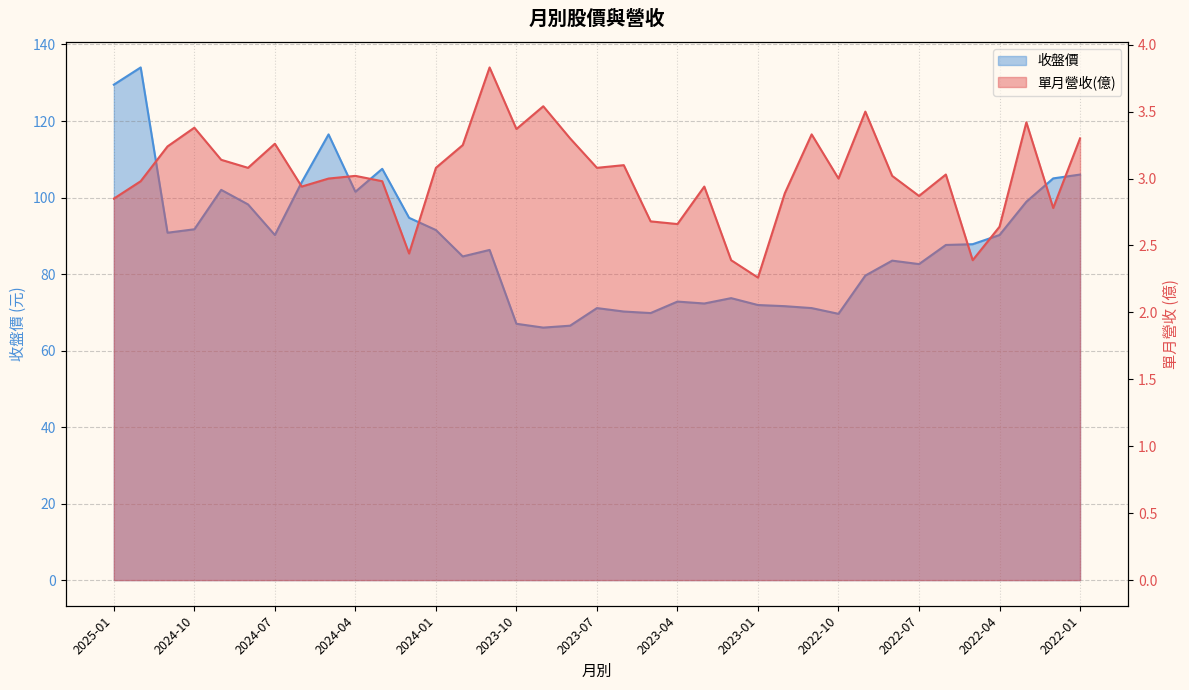

What are all the series names shown in the legend?

單月營收(億), 收盤價